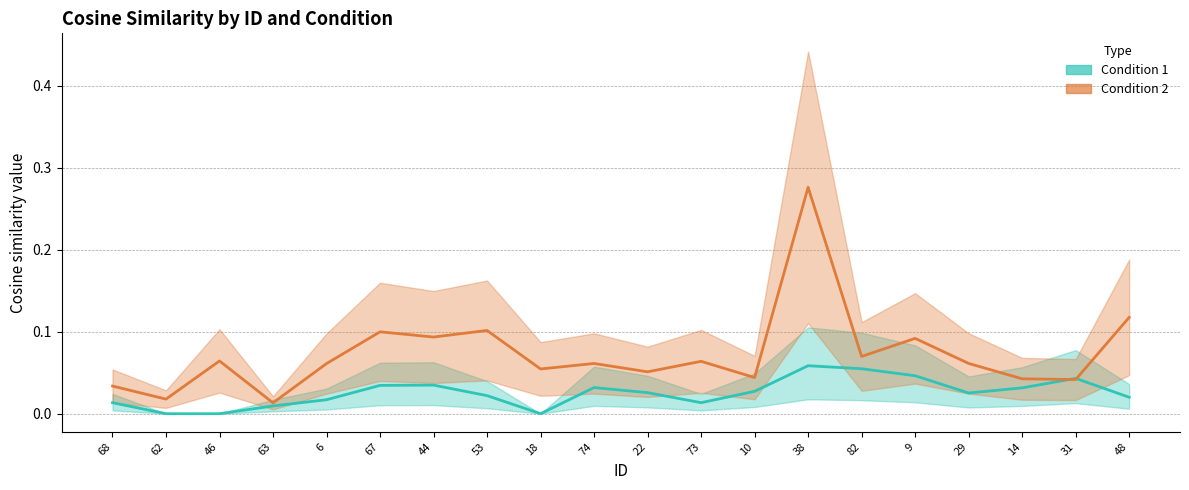

What is the label of the 3rd point from the right?

14